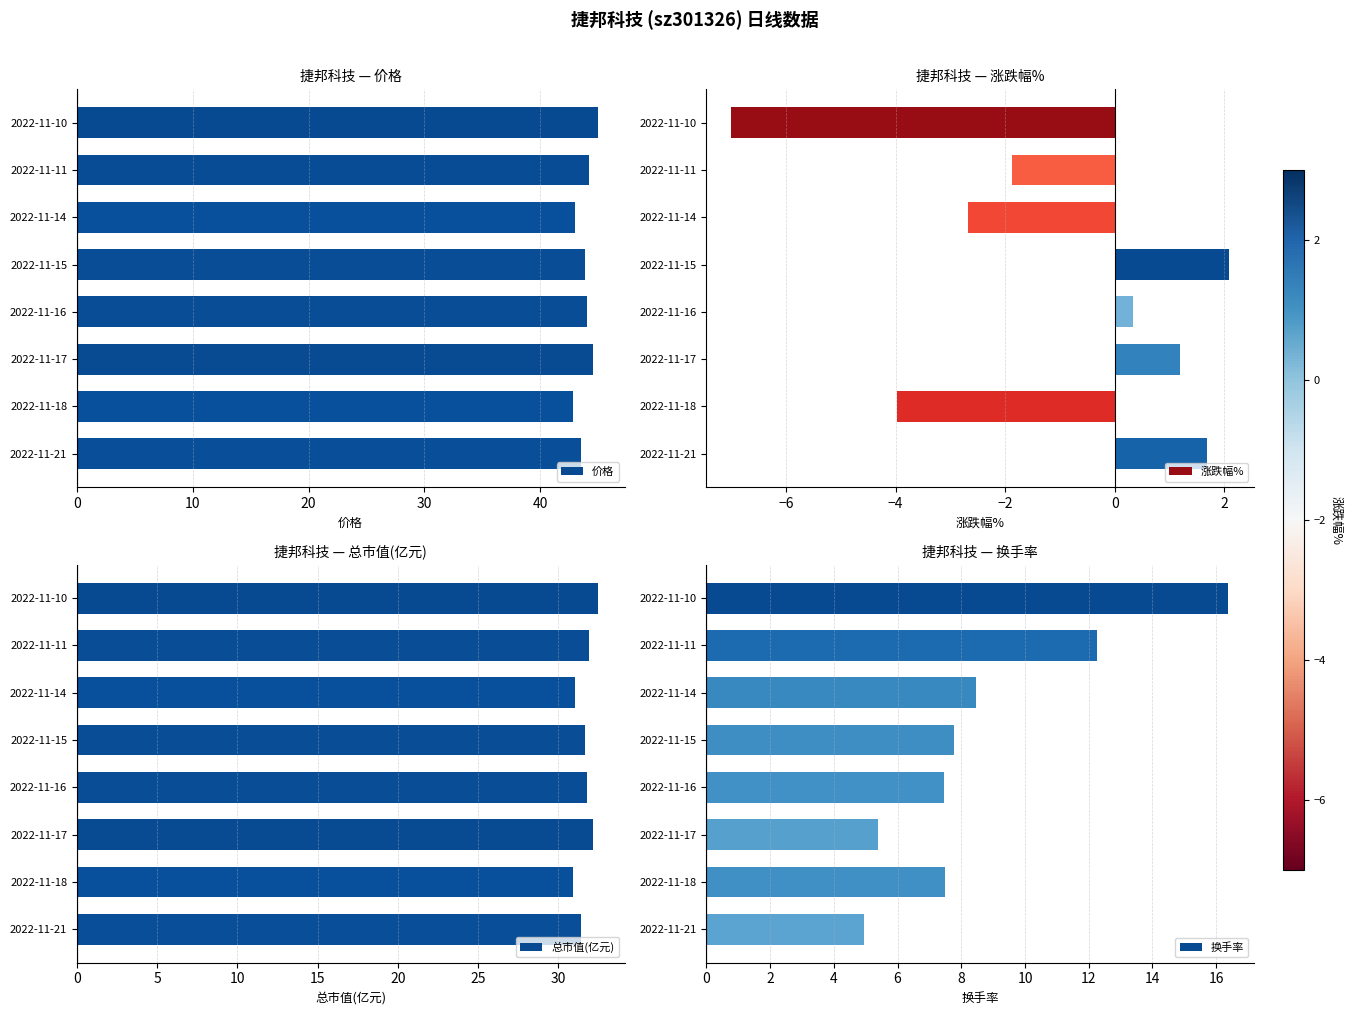

Reading right to left, transcribe all the data shown in this chart.

价格: 43.5	42.8	44.6	44.0	43.9	43.0	44.2	45.0
涨跌幅%: 1.7	-4.0	1.2	0.3	2.1	-2.7	-1.9	-7.0
总市值(亿元): 31.4	30.9	32.2	31.8	31.7	31.0	31.9	32.5
换手率: 4.9	7.5	5.4	7.5	7.8	8.5	12.3	16.4